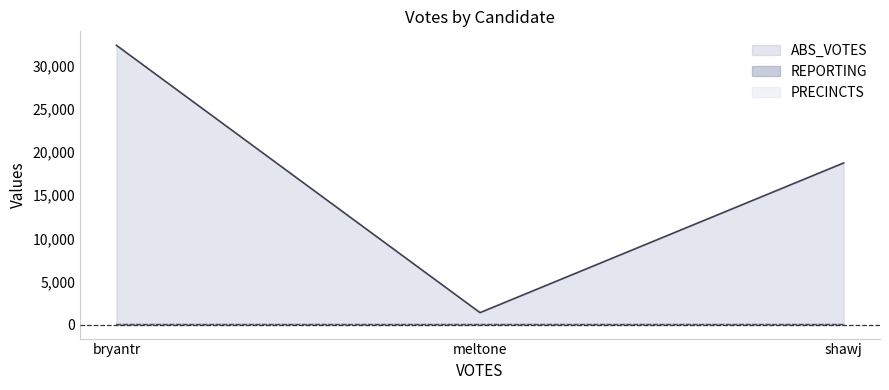

What is the value of the REPORTING point at the 1st from the left?

31